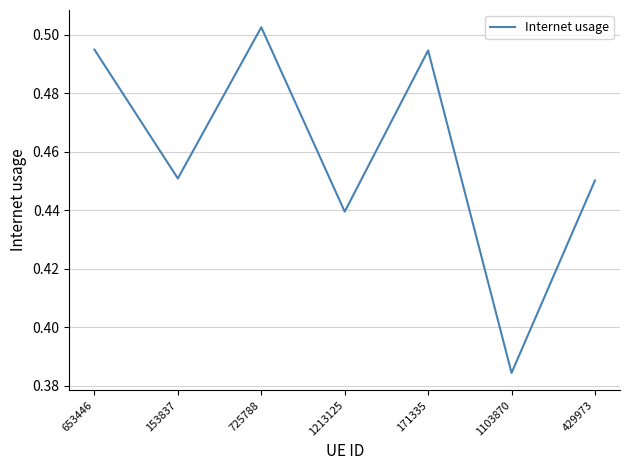

At which category does the data reach its first local valley?

153837